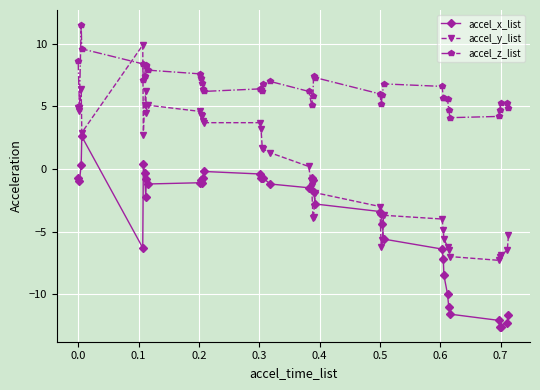

What is the maximum value for accel_z_list?

11.5